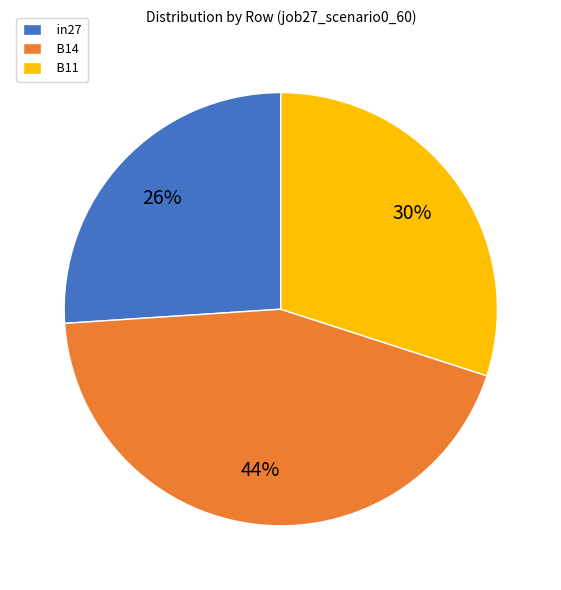

Rank the categories by value from highest to lowest.

B14, B11, in27